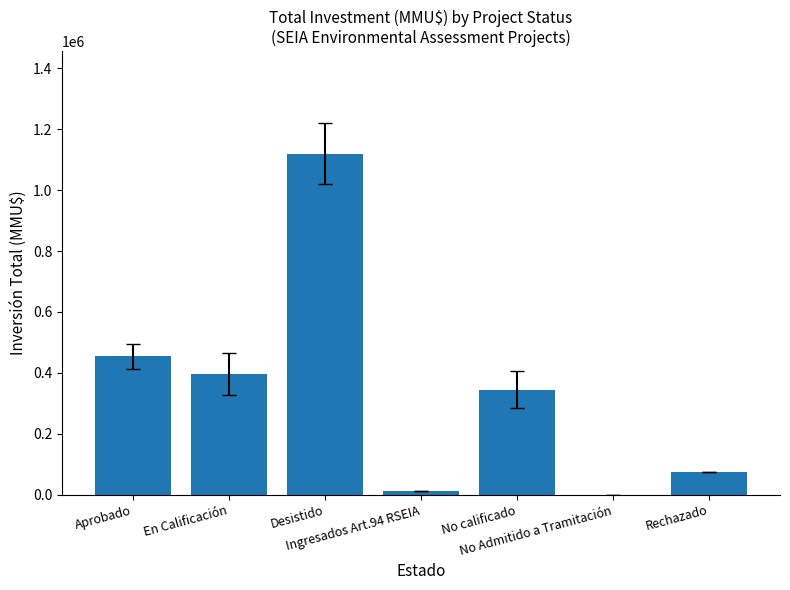

What is the greatest value displayed?

1119833